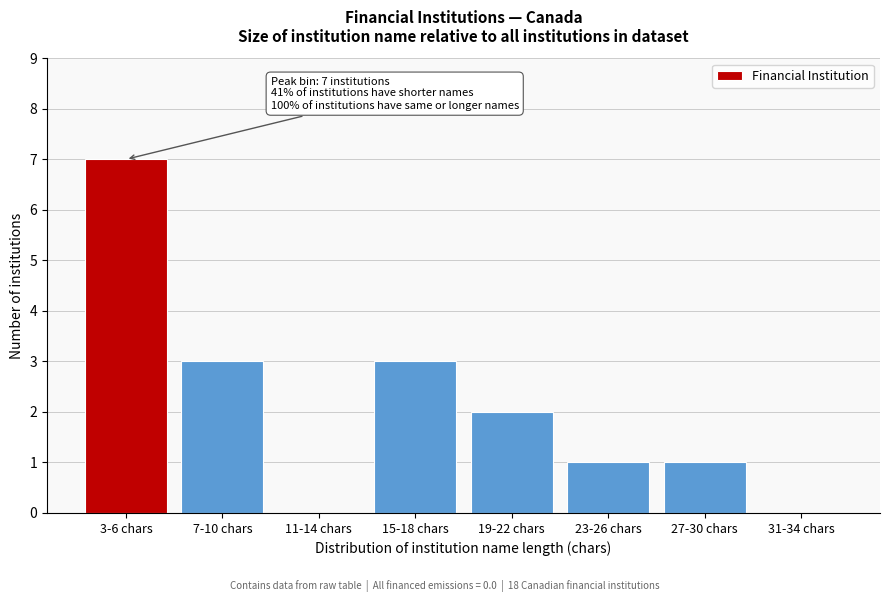

Reading right to left, extract all data points from this chart.

31-34 chars=0	27-30 chars=1	23-26 chars=1	19-22 chars=2	15-18 chars=3	11-14 chars=0	7-10 chars=3	3-6 chars=7